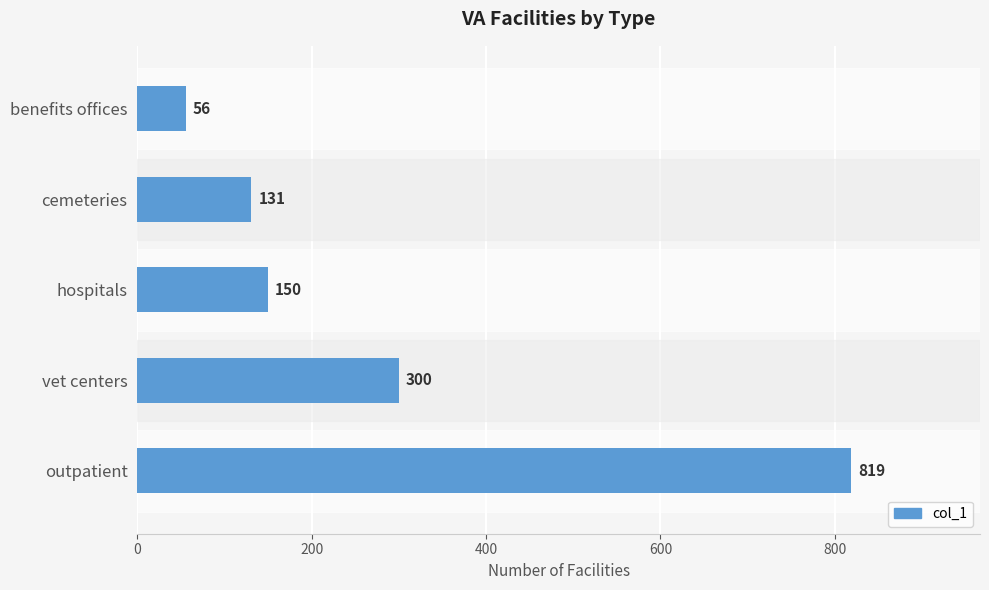

Does the chart contain any negative values?

No